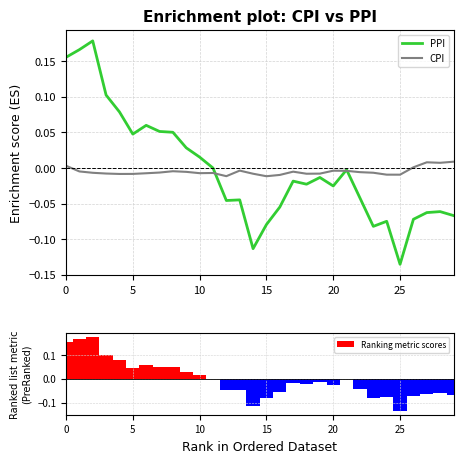

How many values in Ranking metric scores are below zero?

19